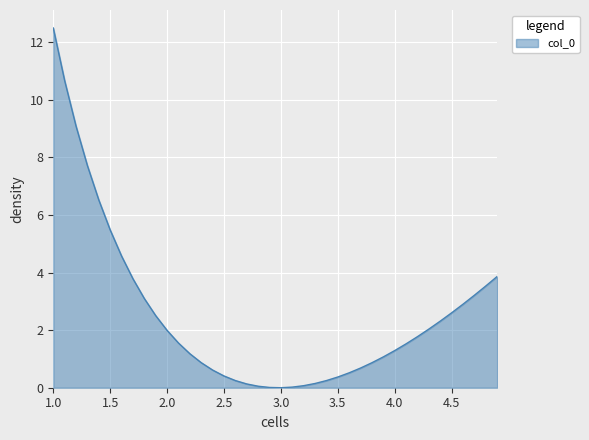

What is the sum of all values?

102.1